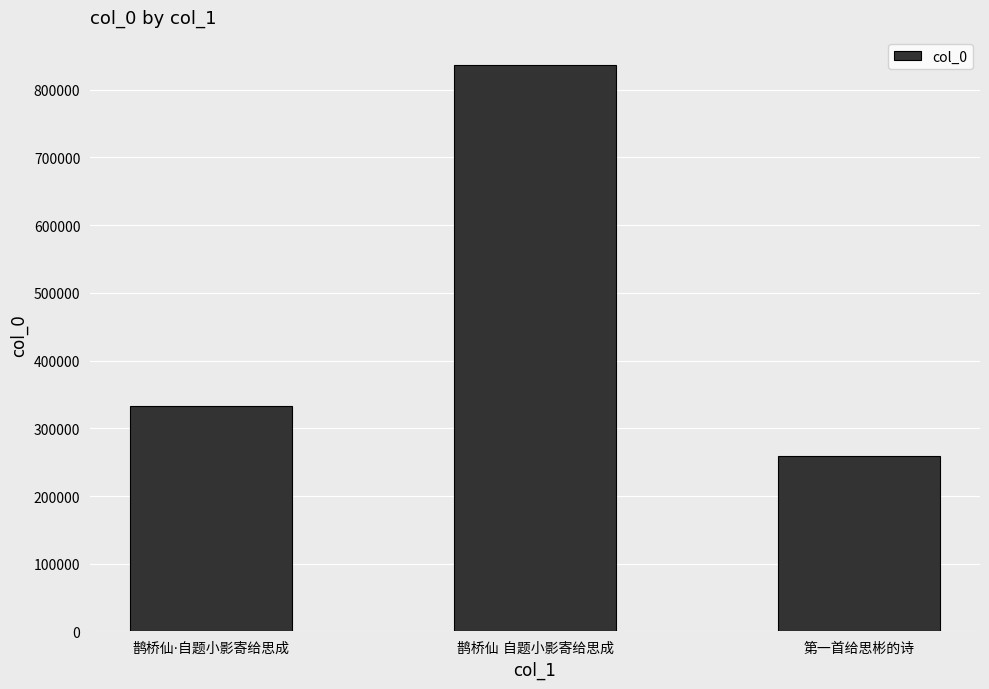

What is the value of the 1st bar from the left?

333004